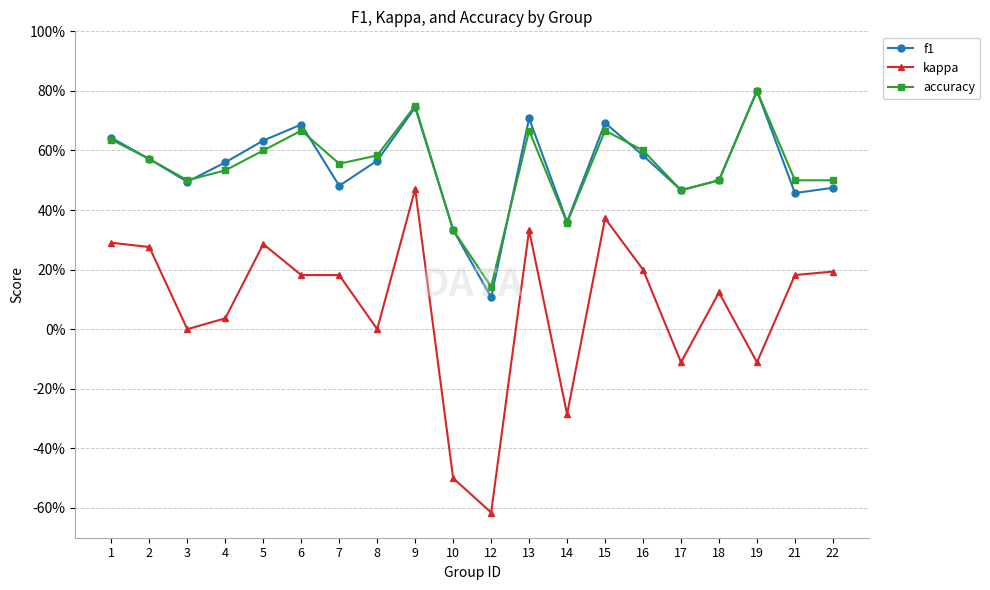

Does the chart have visible grid lines?

Yes